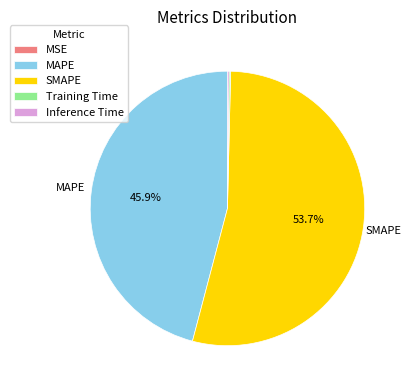

What is the largest slice in the pie chart?

SMAPE